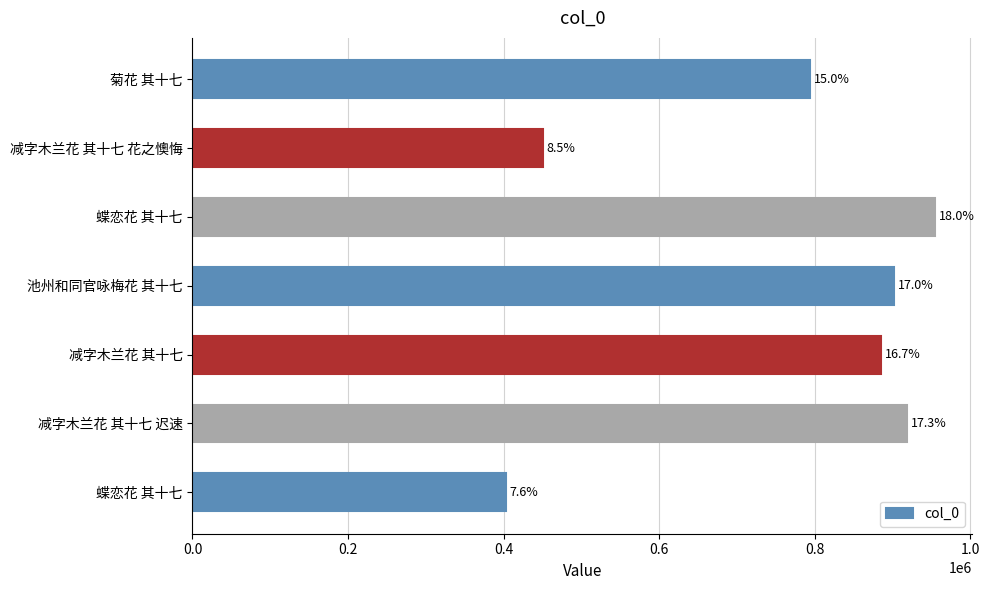

Does the chart contain any negative values?

No